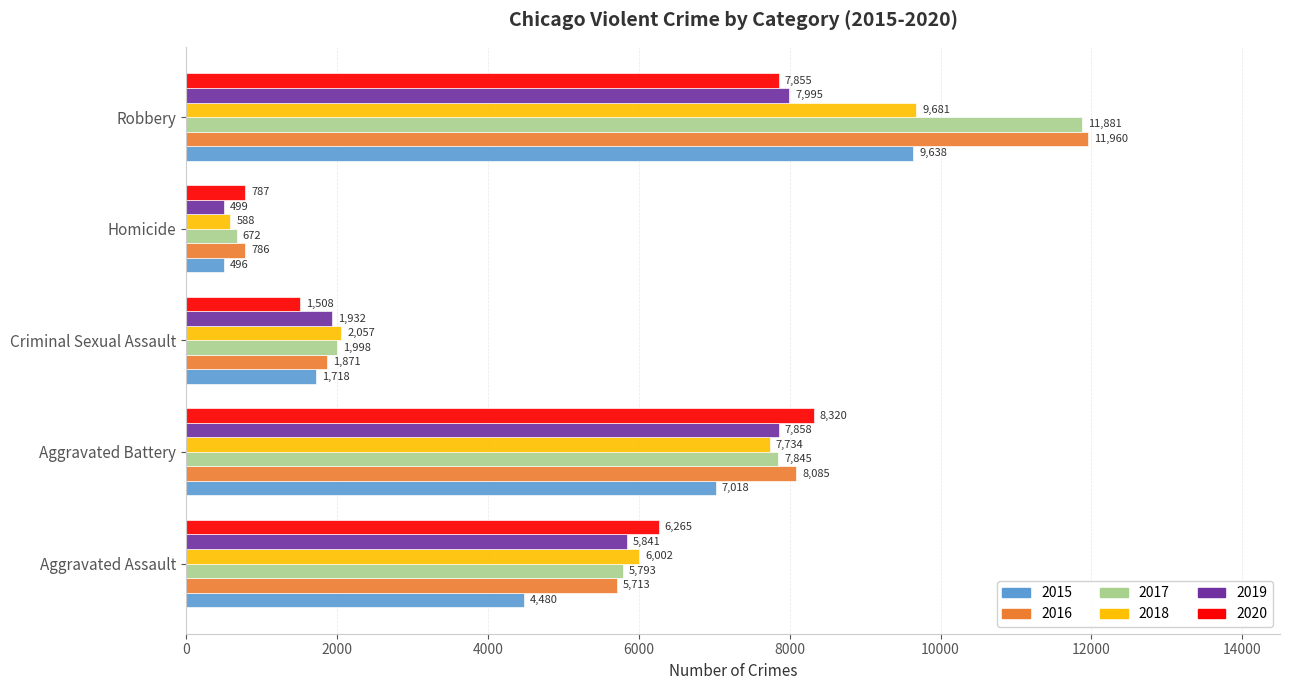

What is the difference between the maximum and minimum values in the 2015 series?

9142